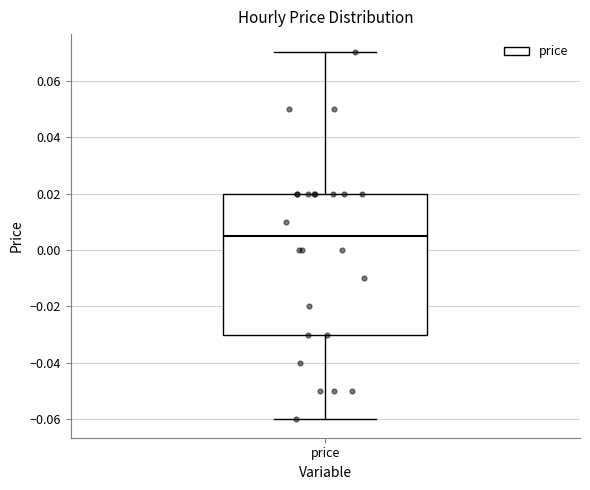

Where does the upper whisker of the box for price end on the y-axis? The values are not printed on the chart, so give them approximately, as read against the axis.

0.070